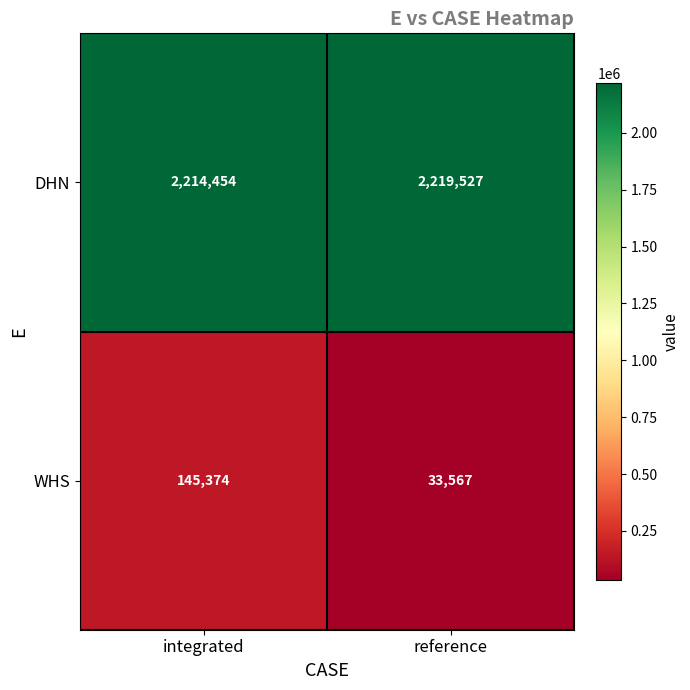

At which label is WHS closest to 89470?

reference